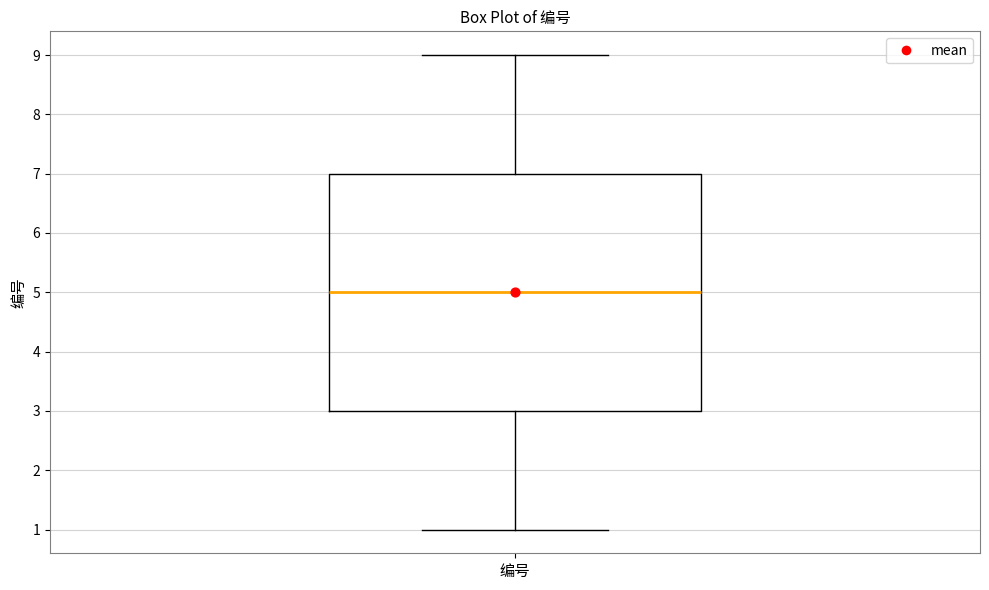

Transcribe this box plot: give where the median line is, the range the box spans, and where the two whiskers end, as read against the y-axis. The values are not printed on the chart, so give them approximately, as read against the axis.

median 5, box 3 to 7, whiskers 1 to 9